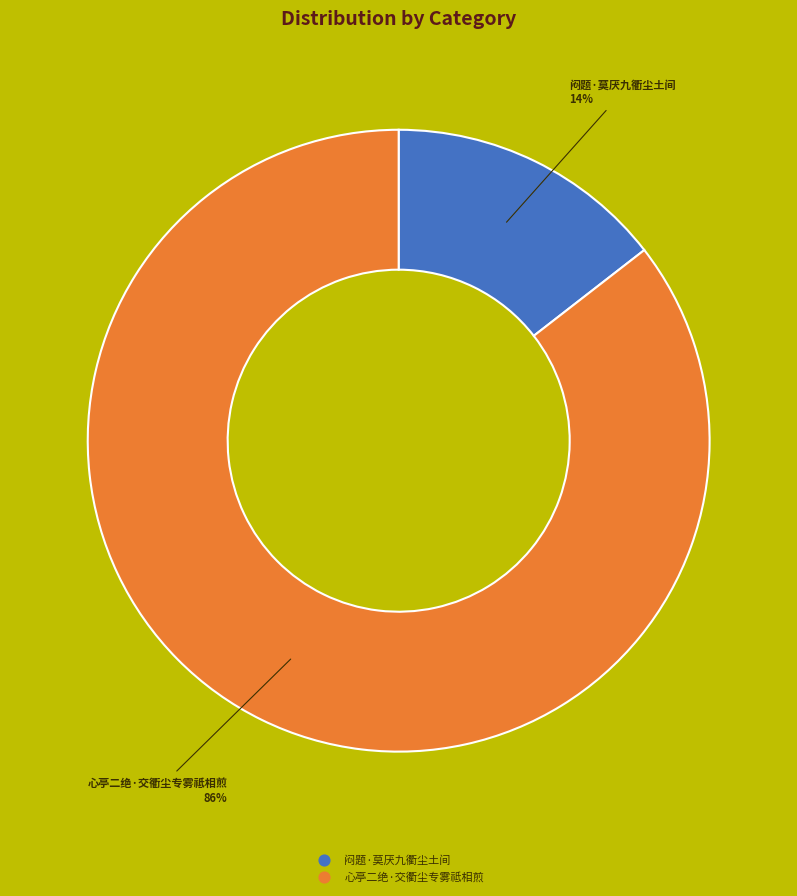

What is the largest slice in the pie chart?

心亭二绝·交衢尘专雾祗相煎